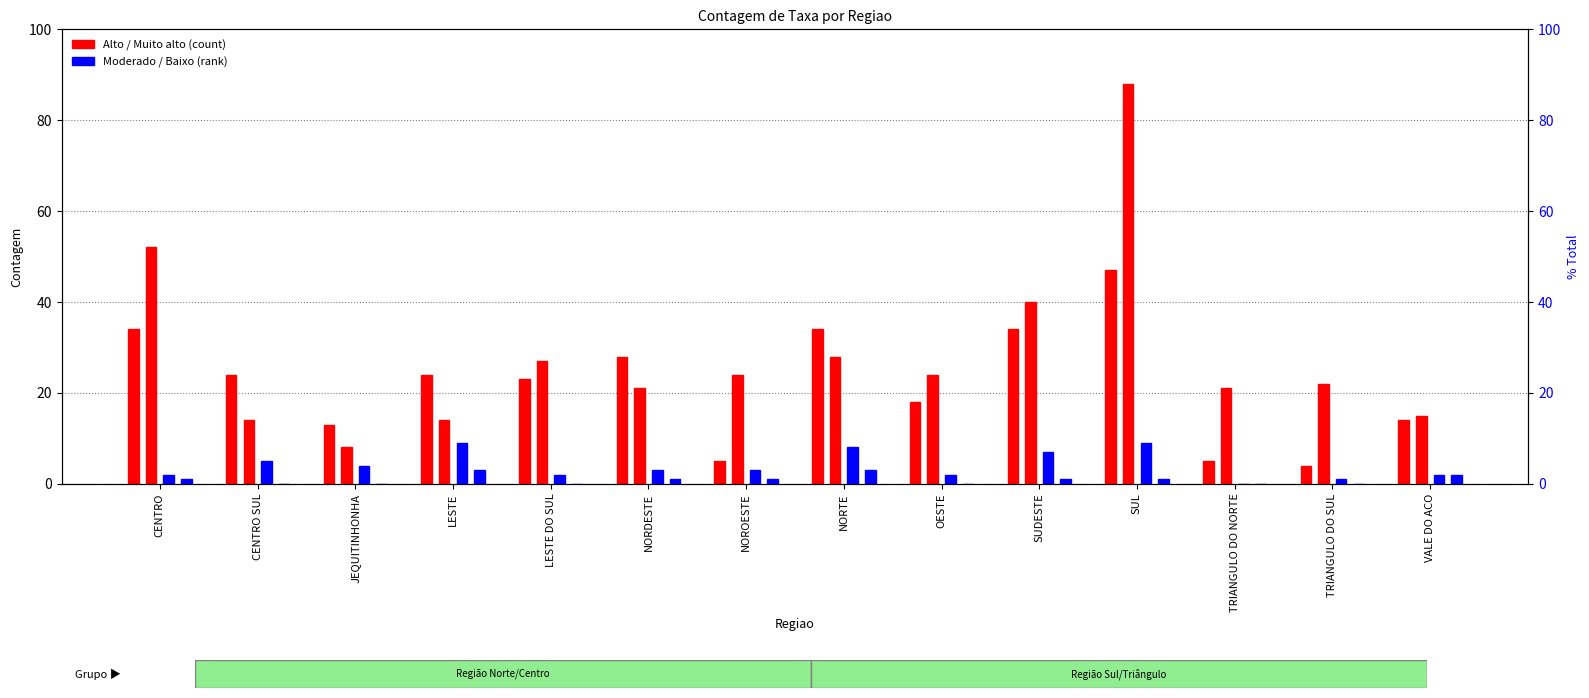

At which label is Alto closest to 25?

CENTRO SUL